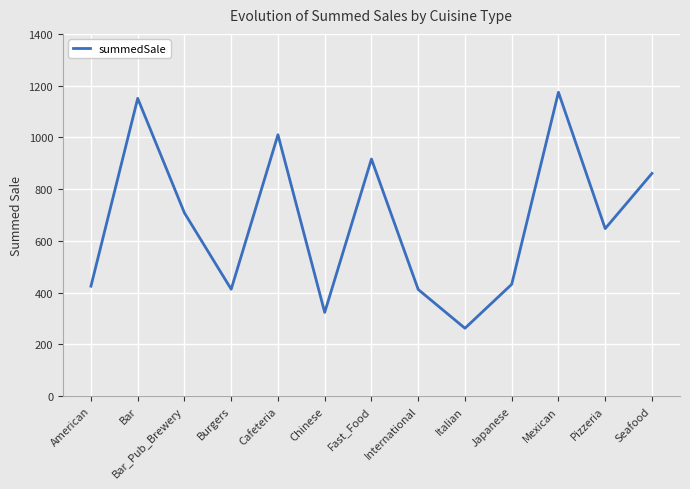

True or false: the data shows 707.8 at Bar_Pub_Brewery.

True